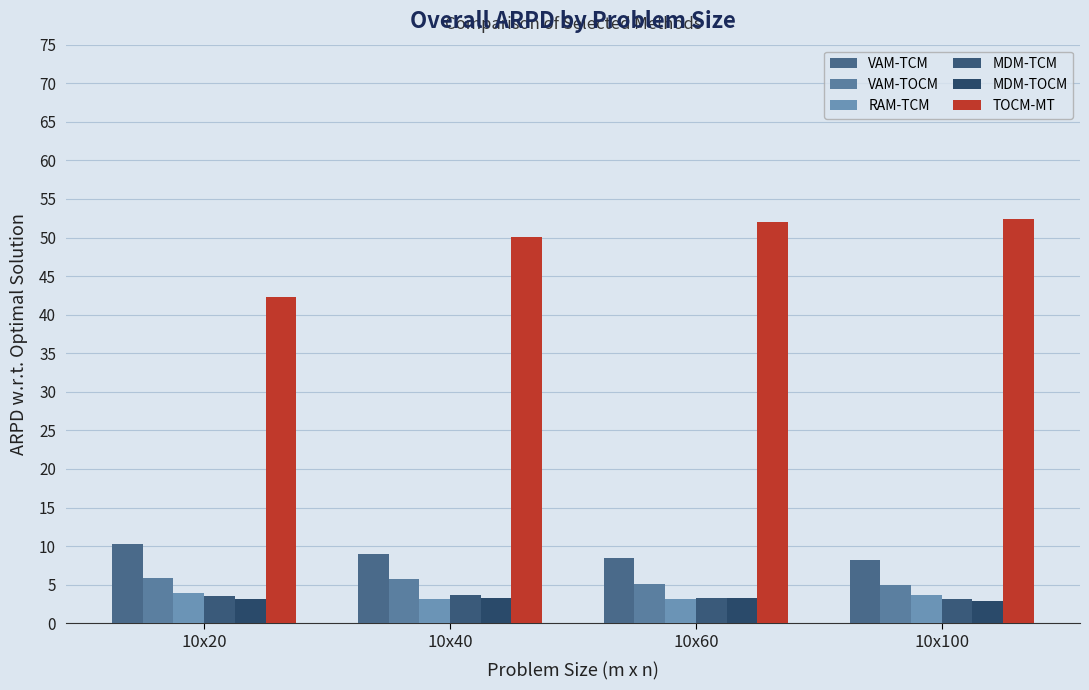

What are all the series names shown in the legend?

VAM-TCM, VAM-TOCM, RAM-TCM, MDM-TCM, MDM-TOCM, TOCM-MT